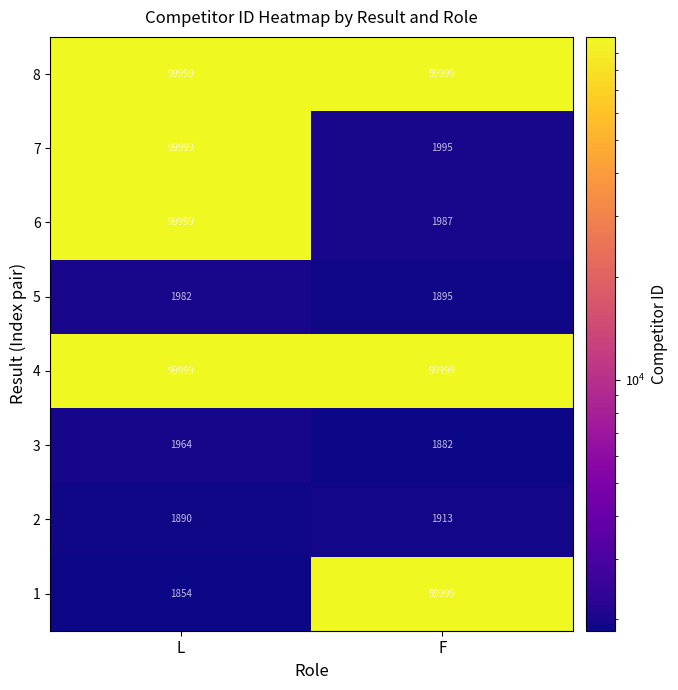

What is the total value across all series at L?

407686